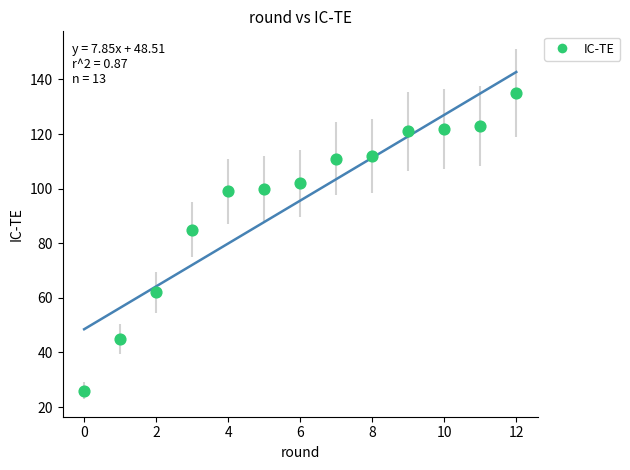

What Y value in the scatter plot is closest to 80?

85